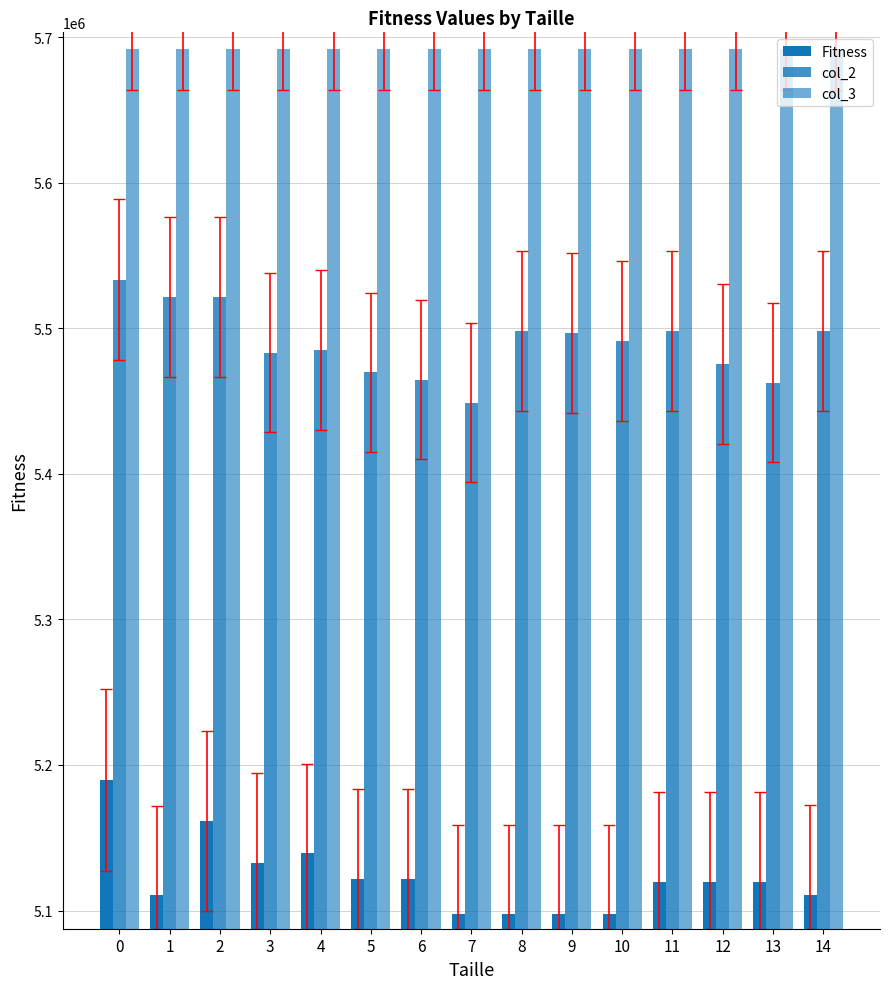

Does the chart contain stacked bars?

No